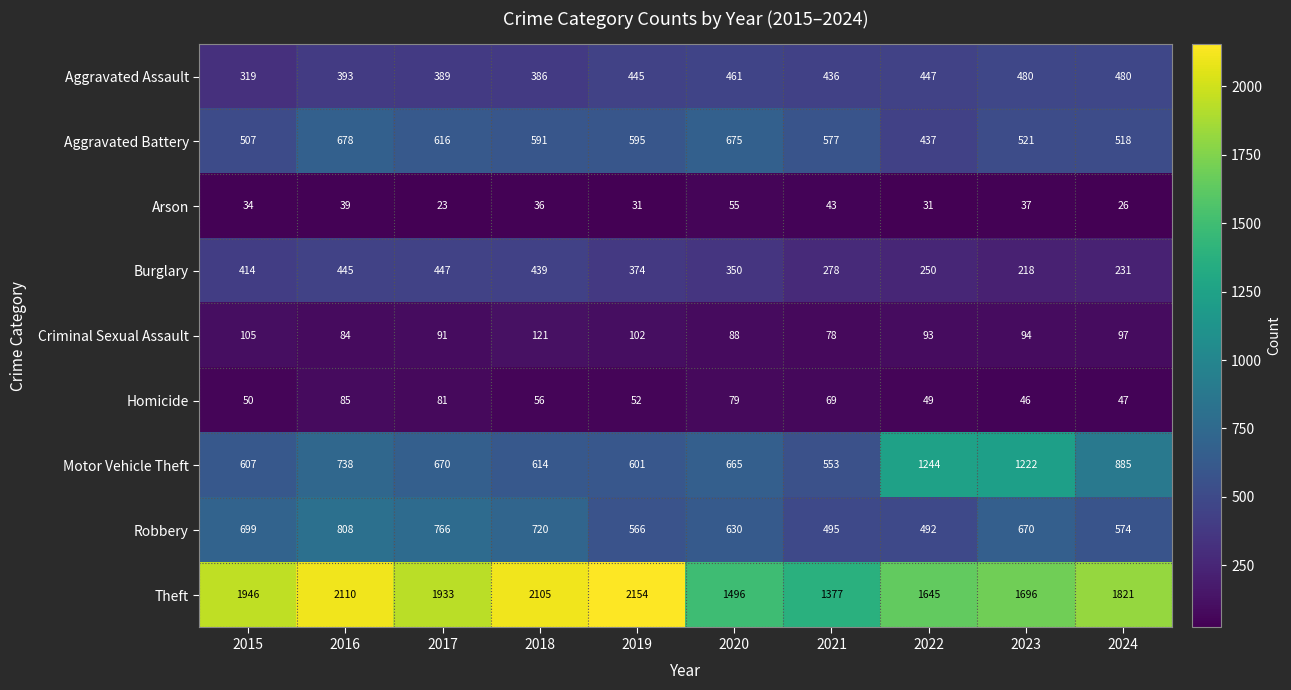

Which label corresponds to the smallest value in the chart?

2017